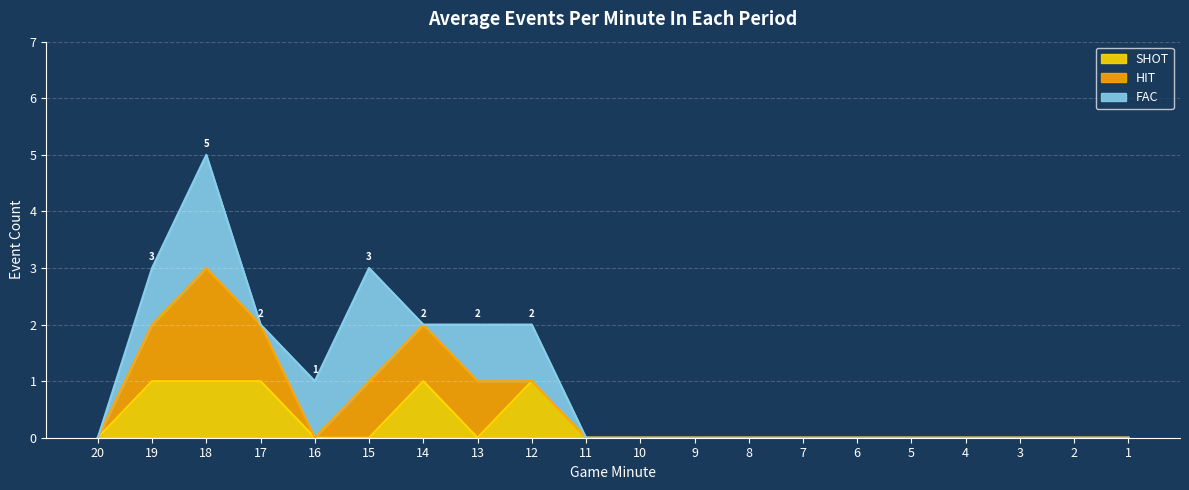

True or false: SHOT has more than 0 interior local peaks.

True